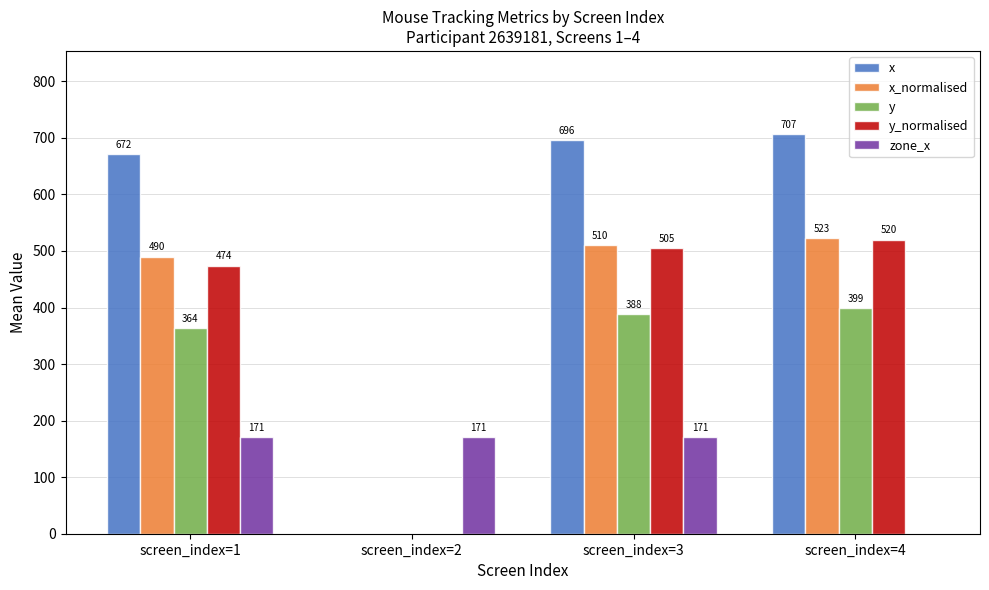

At which category is the sum across all series the highest?

screen_index=3